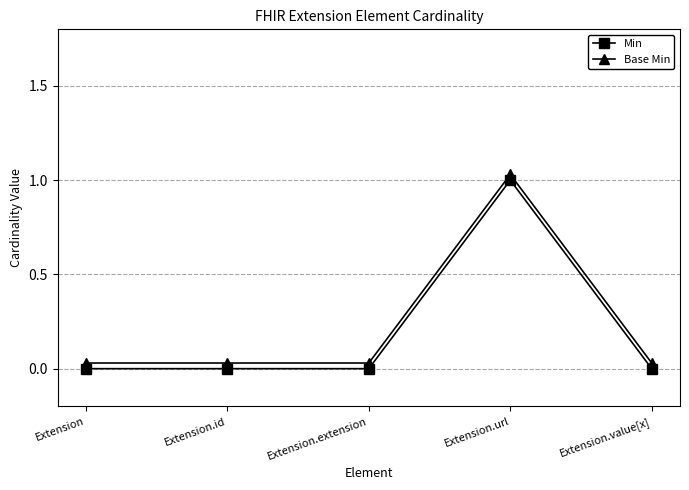

What is the label of the 2nd point from the left?

Extension.id